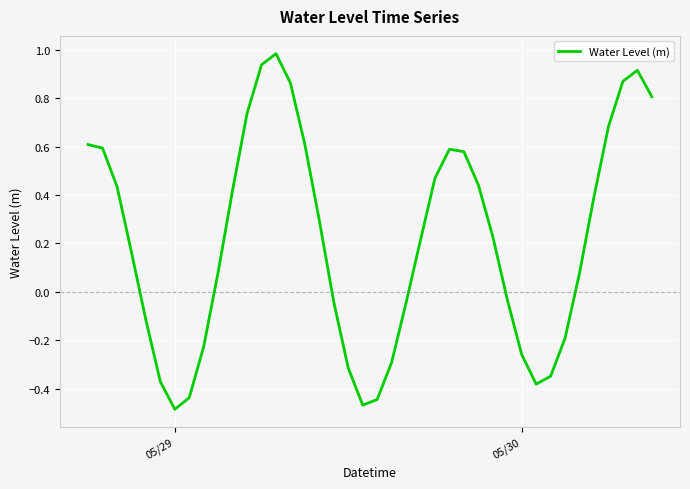

What is the maximum value shown in the chart?

1.0